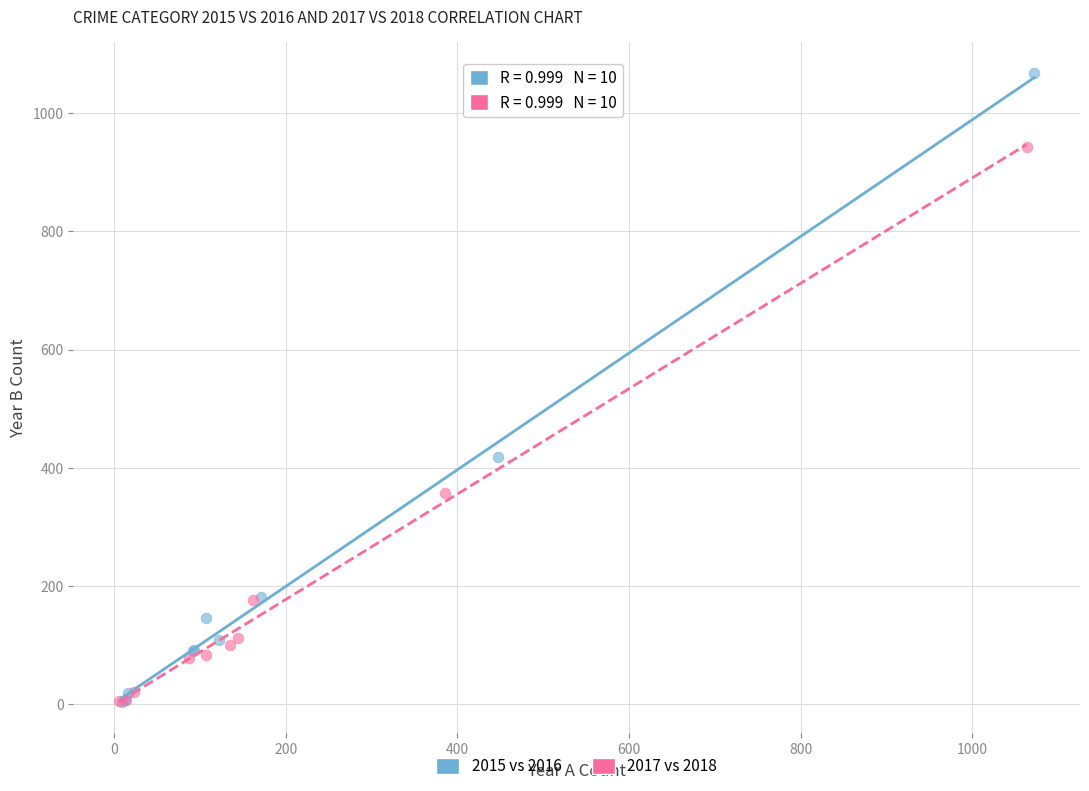

Which series contains the highest Y value?

2015 vs 2016